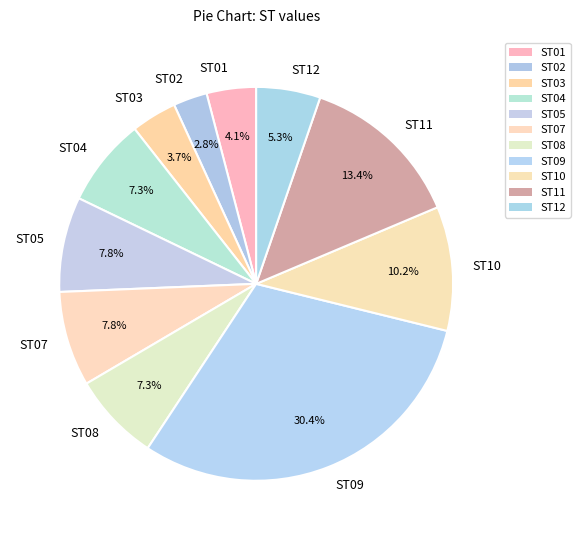

Is it true that ST09 is 19% of the pie?

False